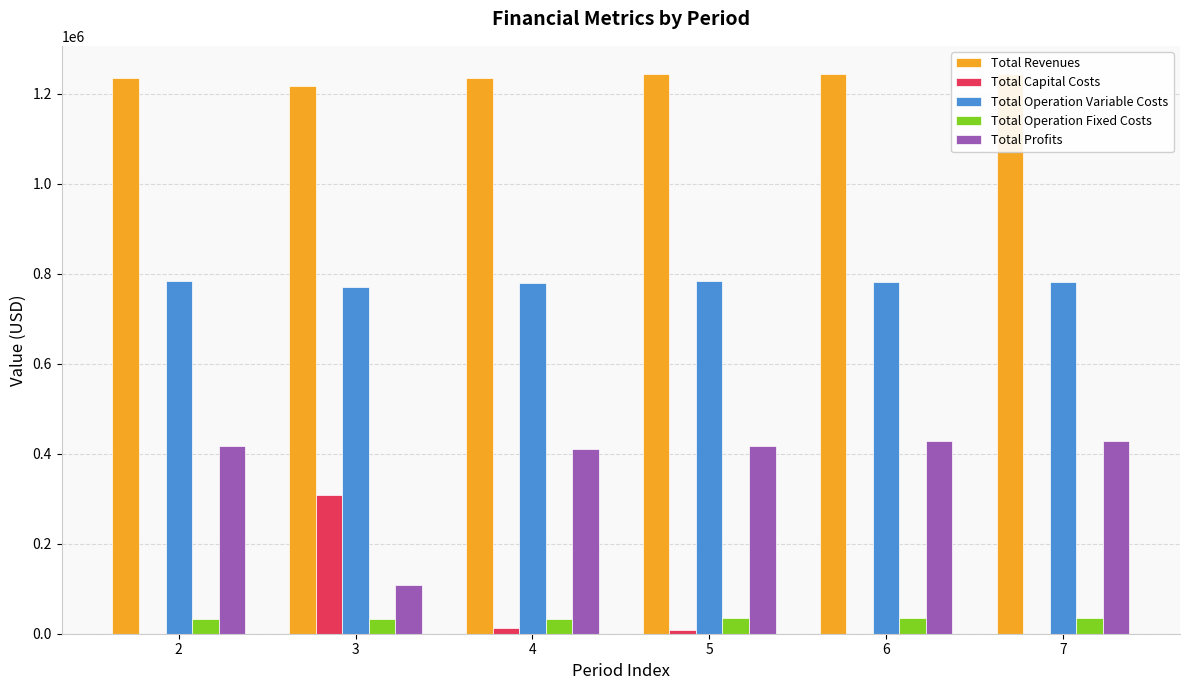

What is the sum of all Total Profits values?

2208555.8